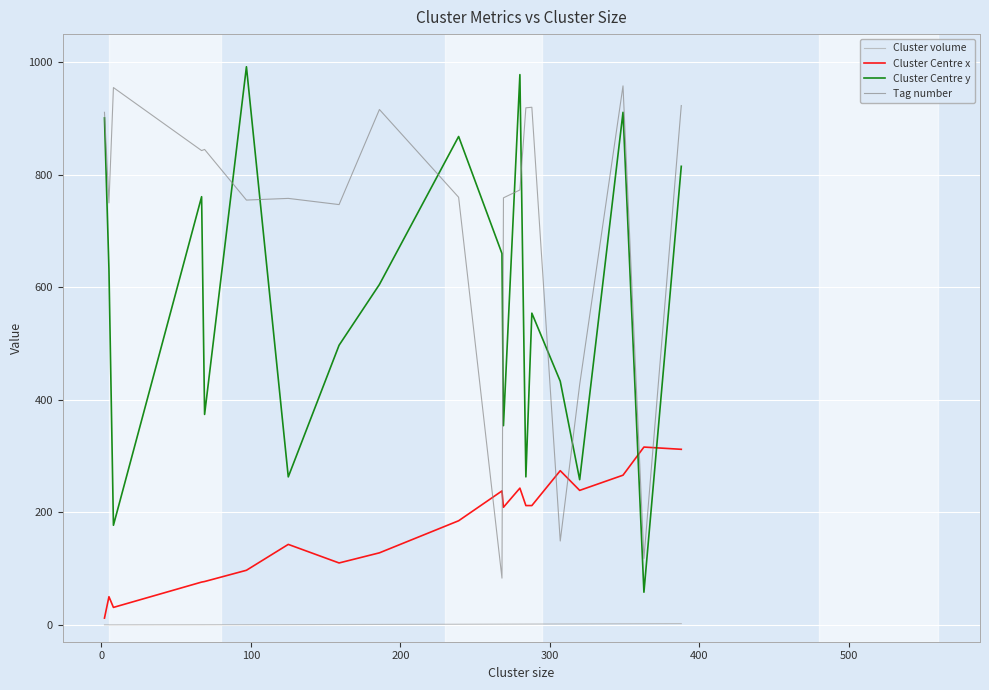

What is the maximum value for Tag number?

958.0